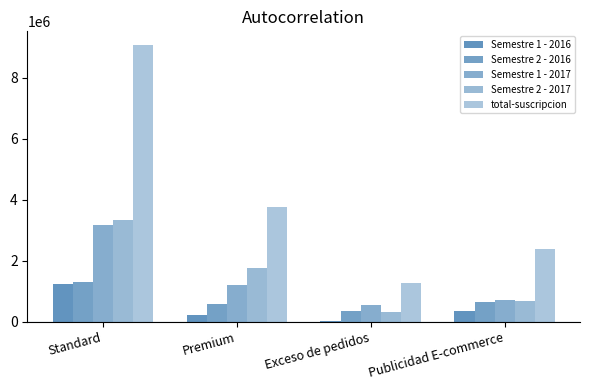

How many groups of bars are there?

4